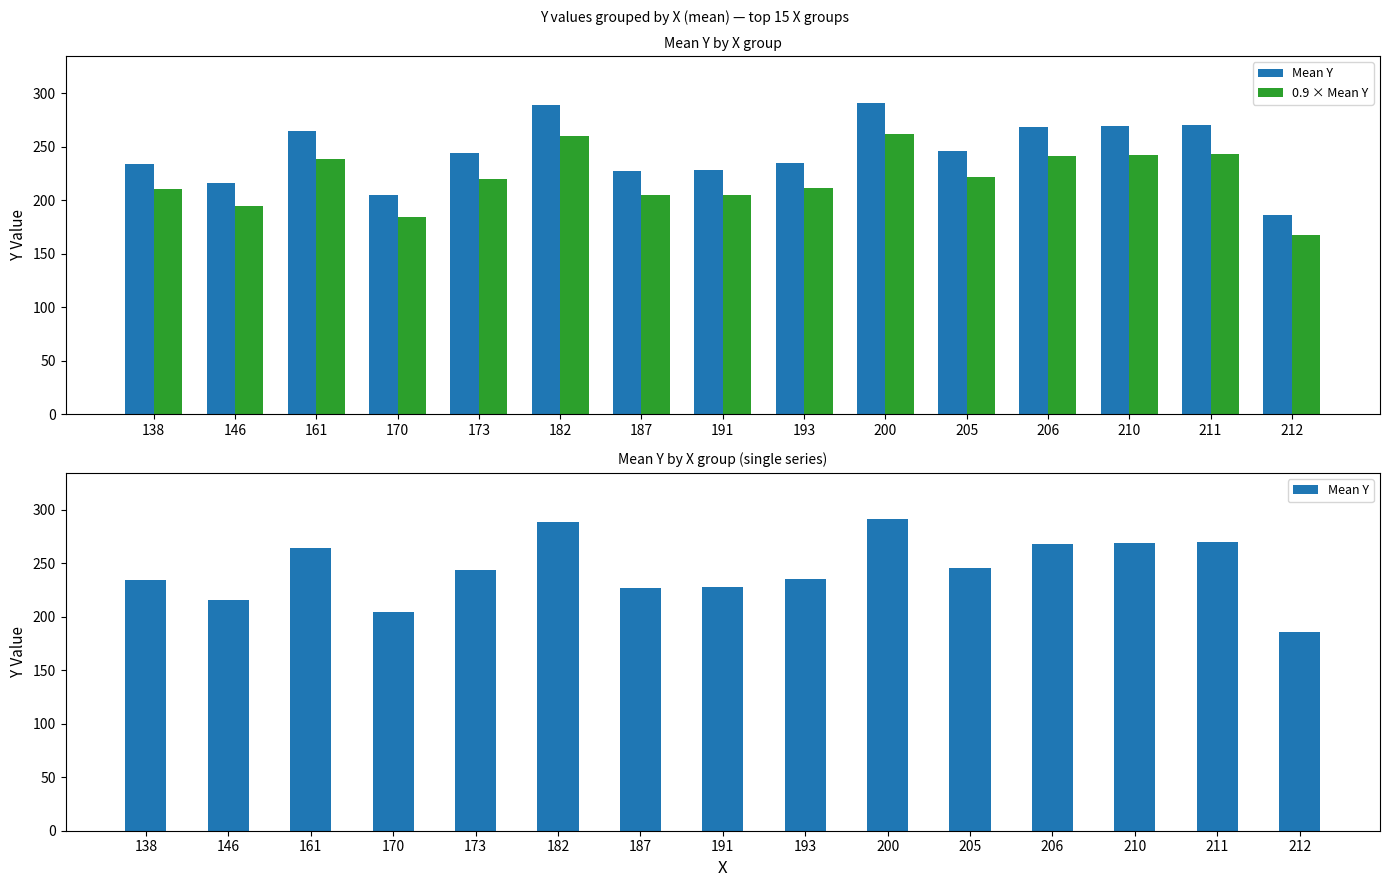

True or false: Mean Y has a value of 107.2 at 210.

False